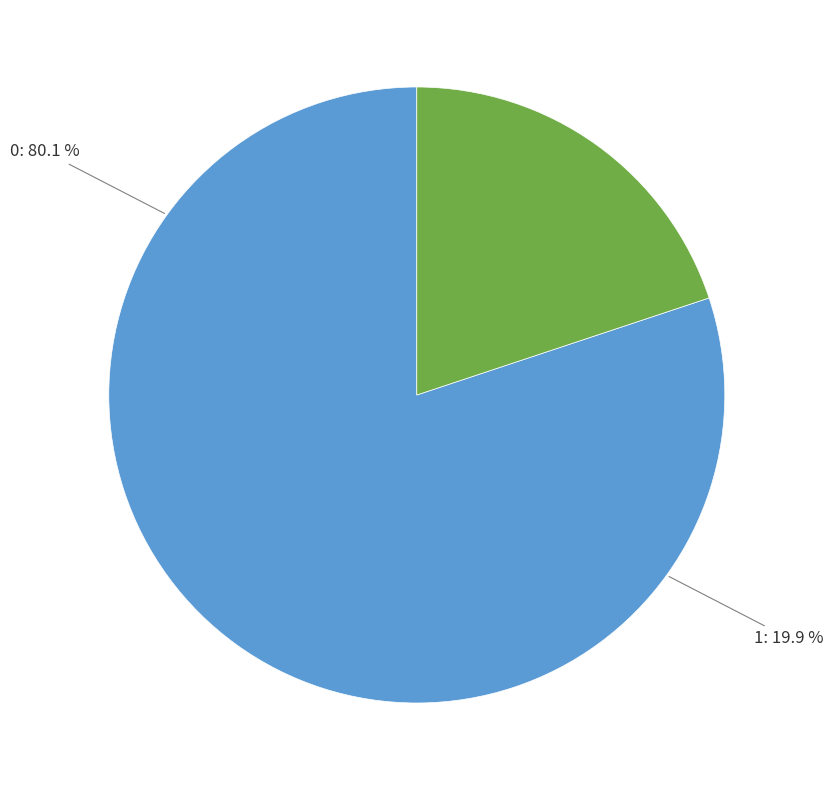

How many segments does this pie chart have?

2